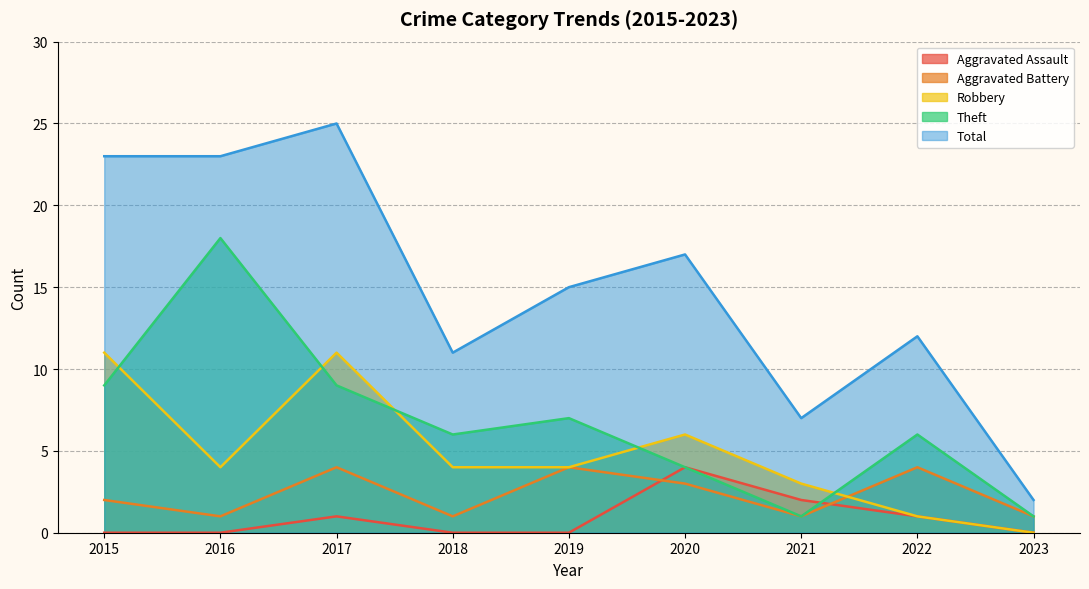

Is it true that Aggravated Assault equals 3 at 2021?

False